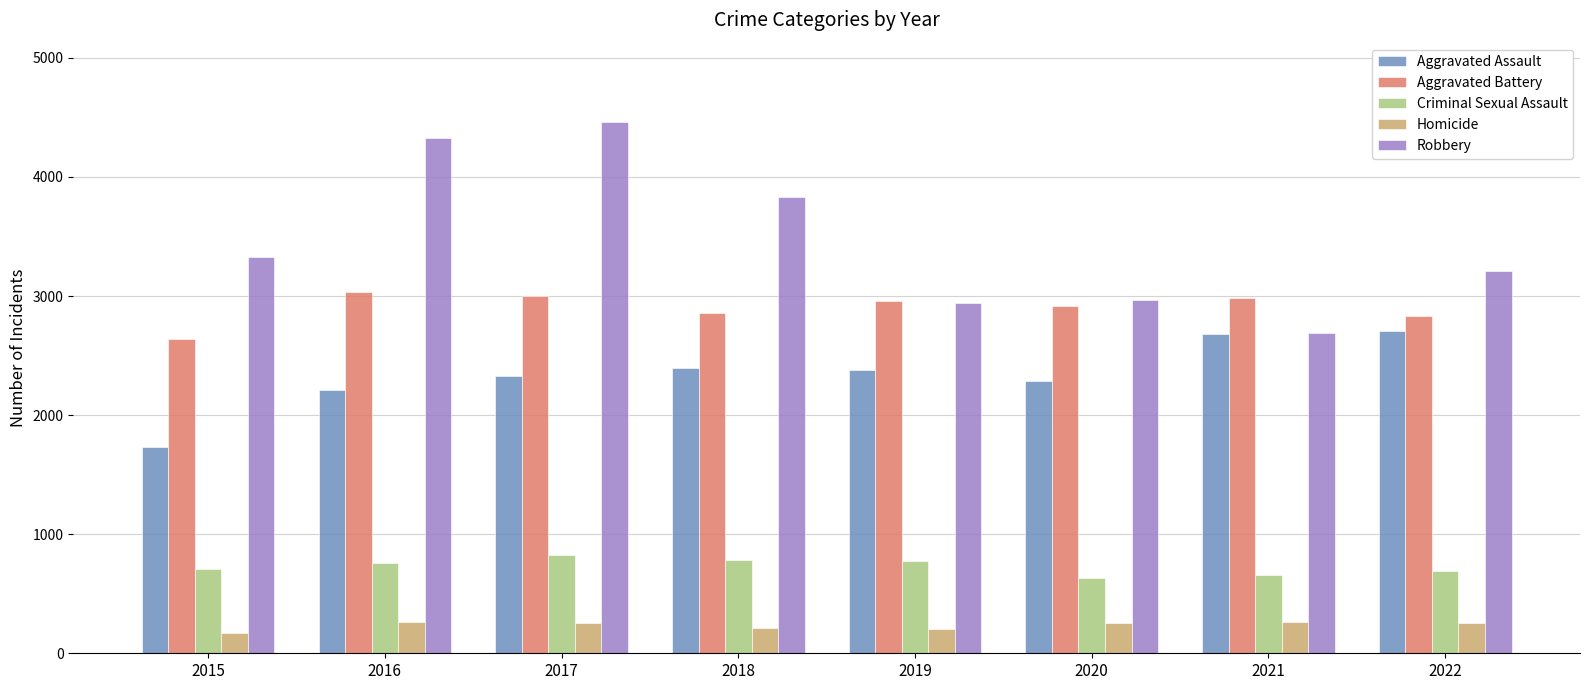

What is the approximate value of Aggravated Assault at 2022?

2704